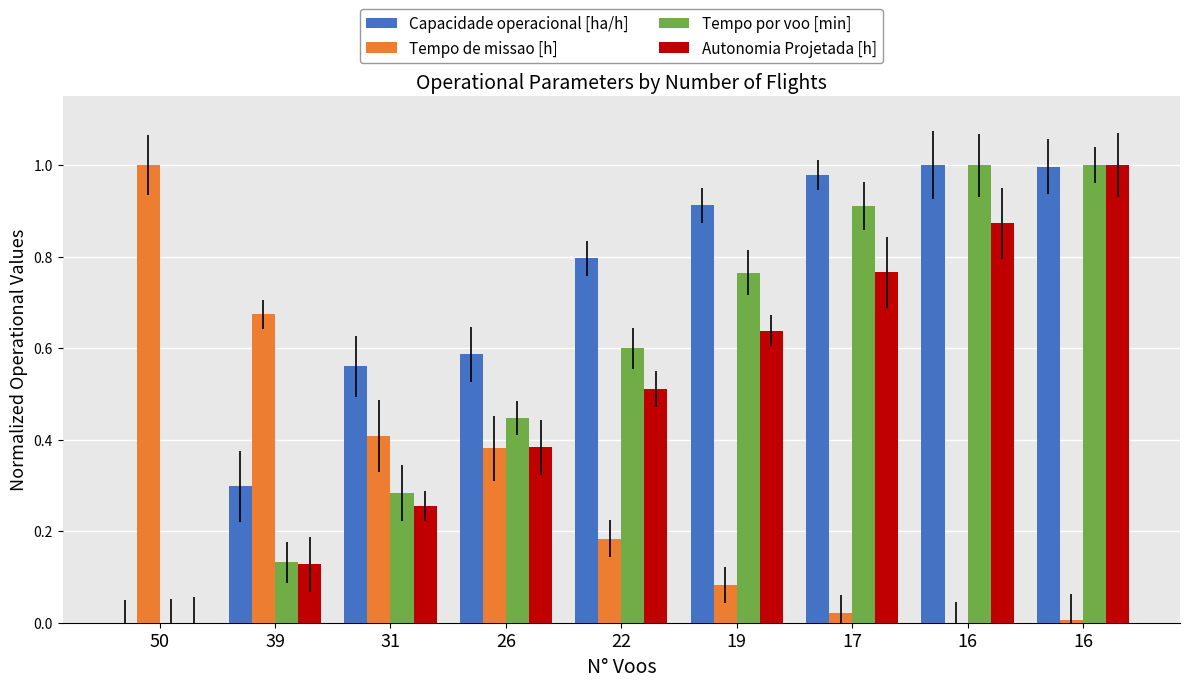

Are the bars horizontal?

No